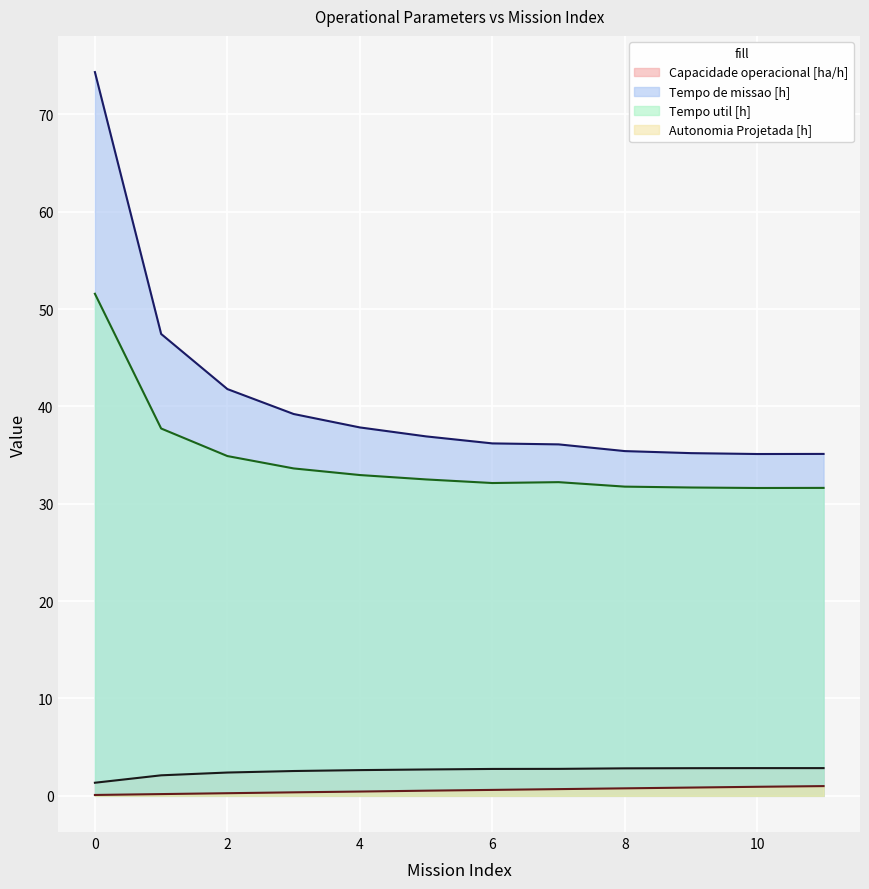

What is the sum of the Tempo util [h] values at 10 and 11?

63.2